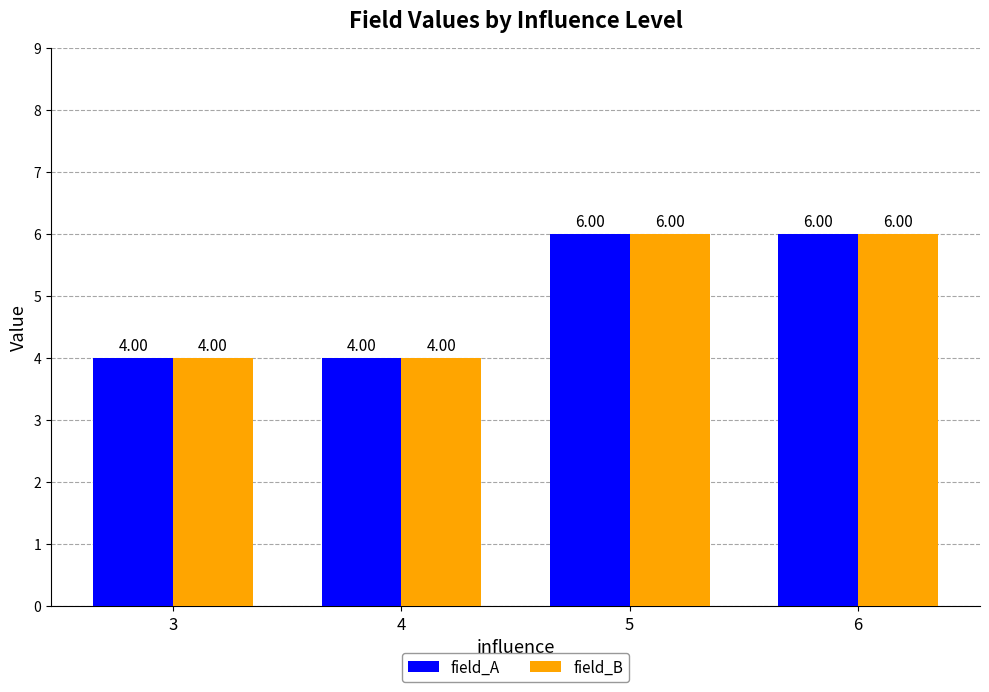

What is the value of the field_B bar at the 1st from the left?

4